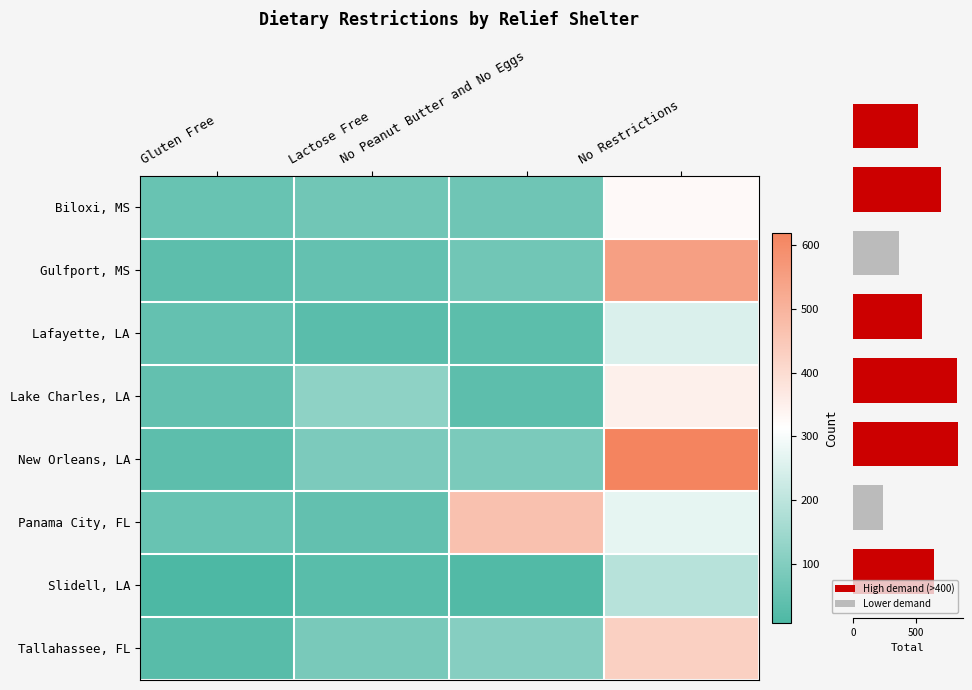

Is the value of Gulfport, MS at Gluten Free greater than the value of Panama City, FL at No Peanut Butter and No Eggs?

No